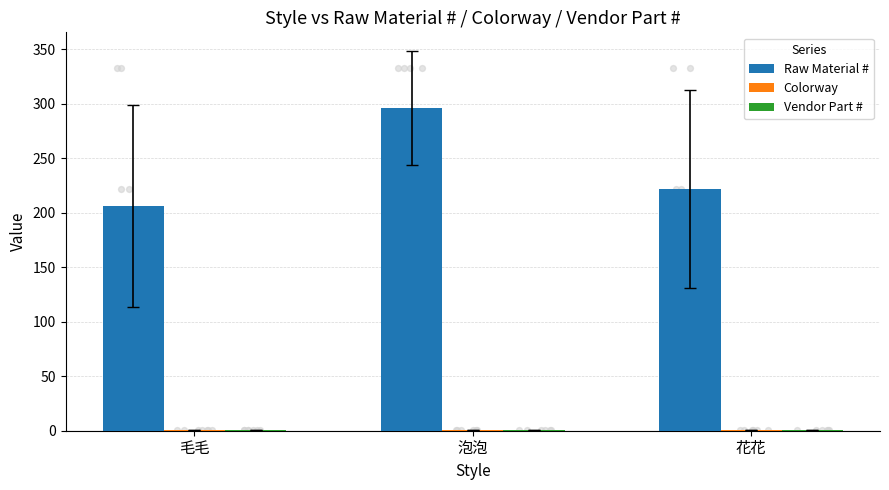

What is the total value across all series at 毛毛?

208.1